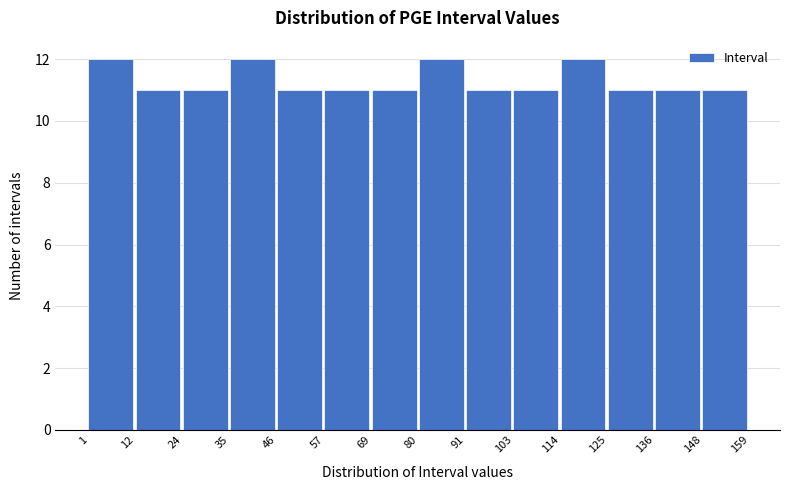

Reading left to right, transcribe this chart: for each bar, give the range it covers on the x-axis and its height. The values are not printed on the chart, so give them approximately, as read against the axis.

1 to 12: 12
12 to 24: 11
24 to 35: 11
35 to 46: 12
46 to 57: 11
57 to 69: 11
69 to 80: 11
80 to 91: 12
91 to 103: 11
103 to 114: 11
114 to 125: 12
125 to 136: 11
136 to 148: 11
148 to 159: 11